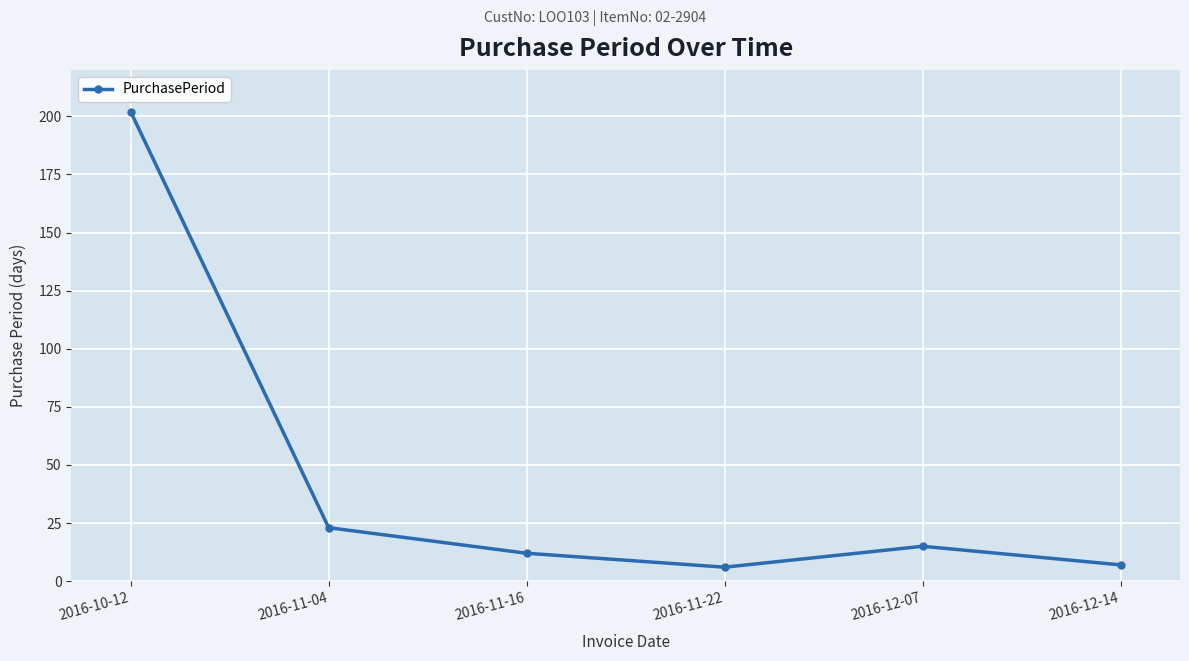

Between 2016-11-16 and 2016-12-07, which is larger?

2016-12-07